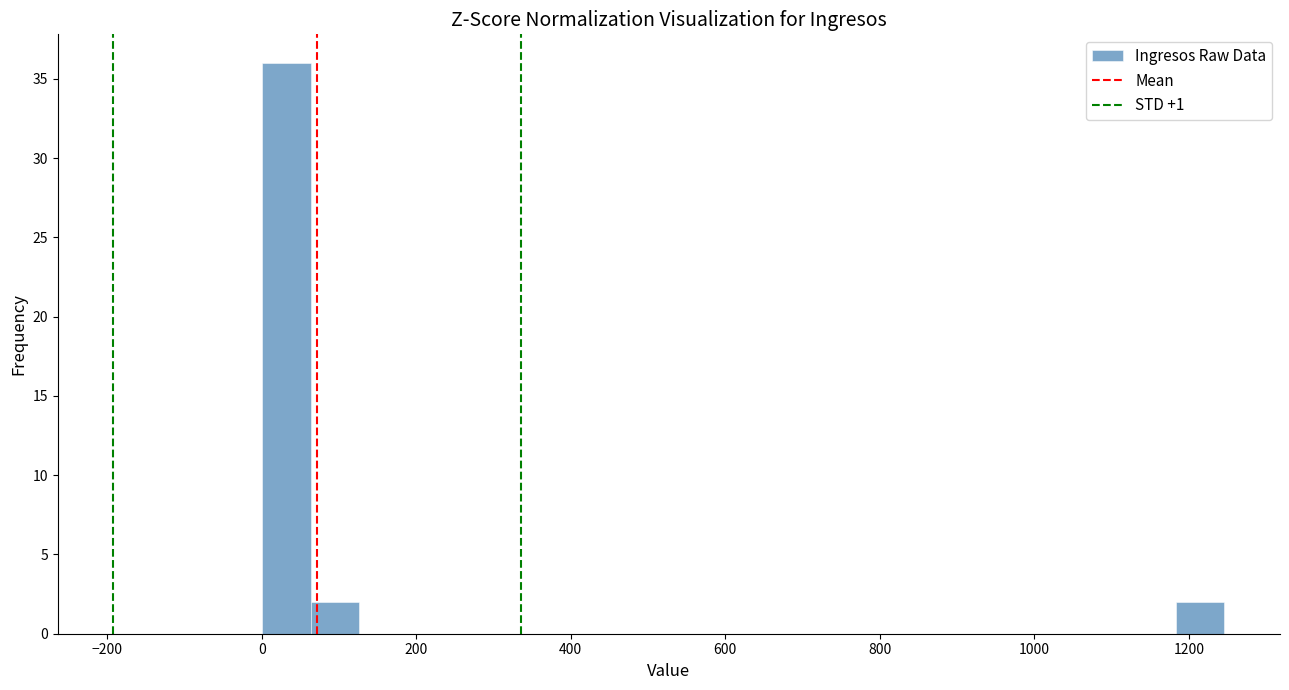

Around what value on the x-axis is the tallest bar? Give the approximate position of its centre, as read against the axis.

40